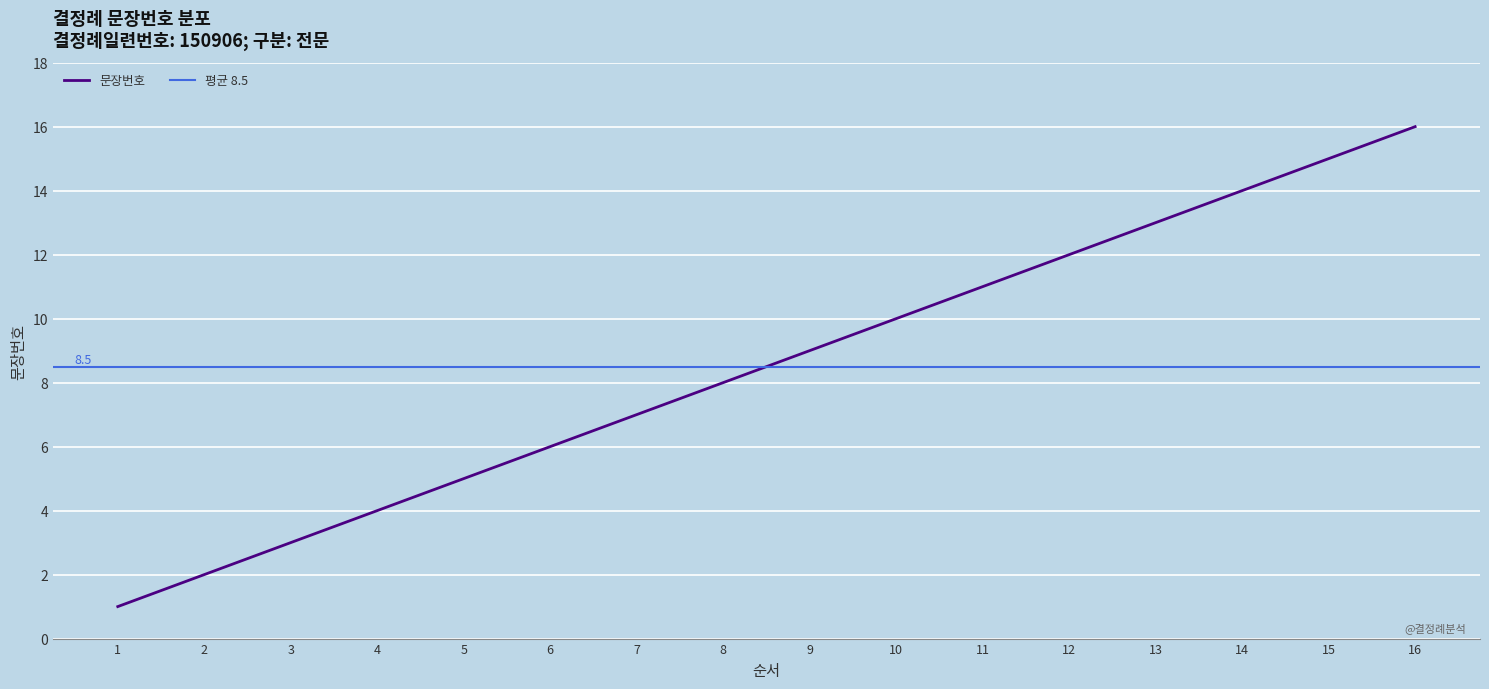

Reading right to left, what are all the values shown in this chart?

16=16	15=15	14=14	13=13	12=12	11=11	10=10	9=9	8=8	7=7	6=6	5=5	4=4	3=3	2=2	1=1